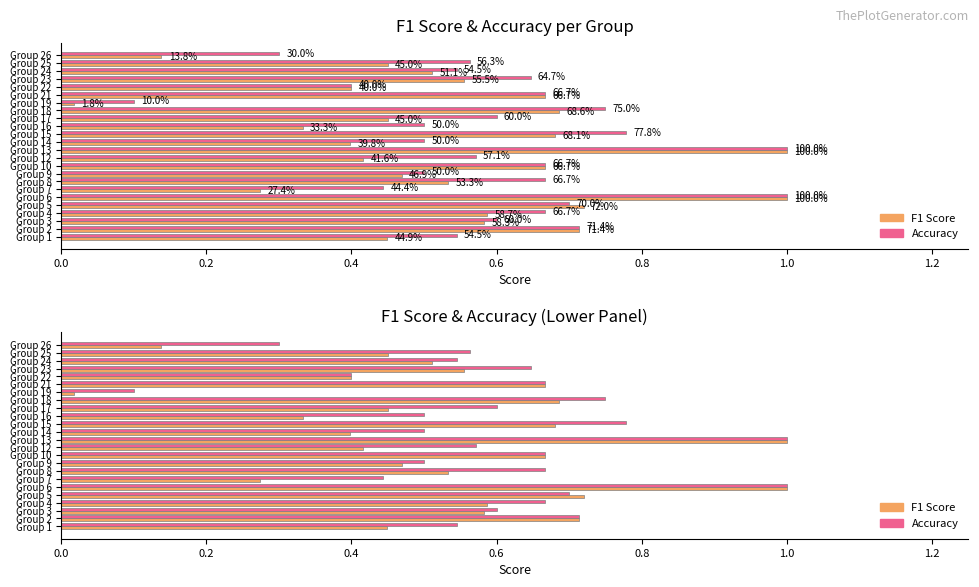

Which series has the largest total across all categories?

accuracy